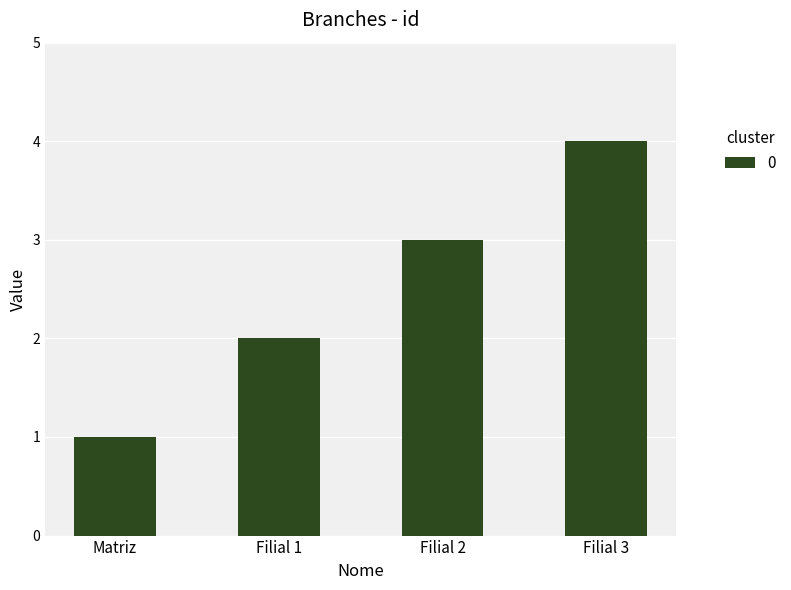

True or false: the data shows 3 at Filial 1.

False